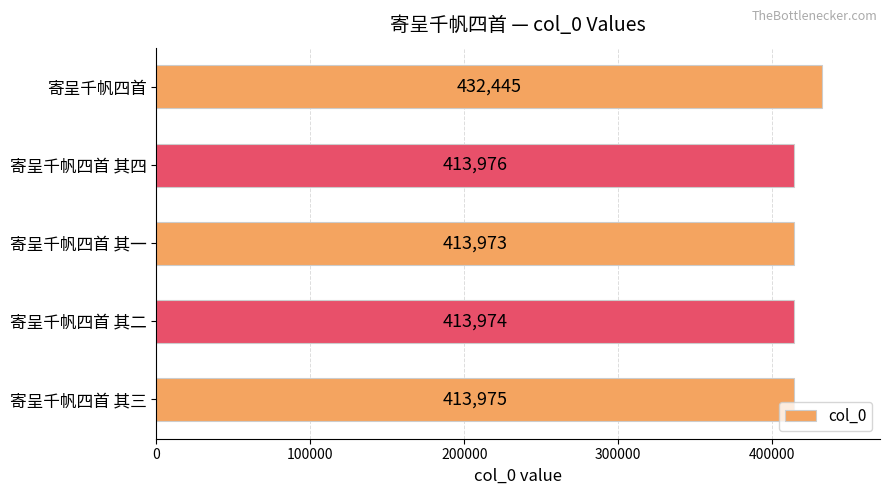

Reading top to bottom, list all the values displayed in this chart.

寄呈千帆四首=432445	寄呈千帆四首 其四=413976	寄呈千帆四首 其一=413973	寄呈千帆四首 其二=413974	寄呈千帆四首 其三=413975